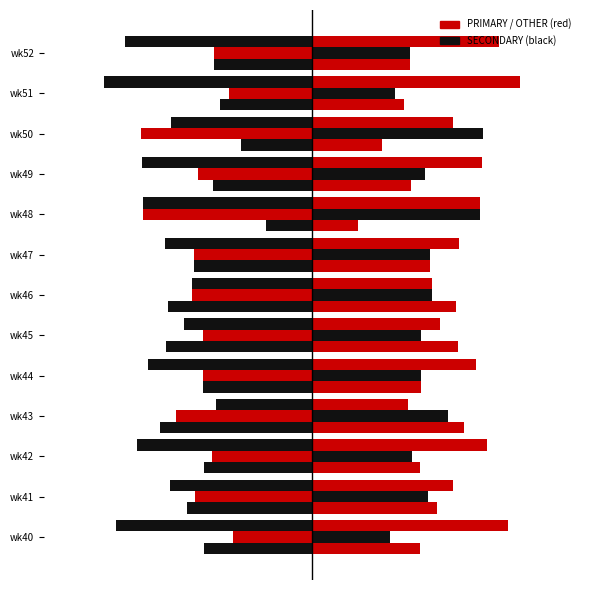

Which series has the largest range (max minus min)?

PRIMARY